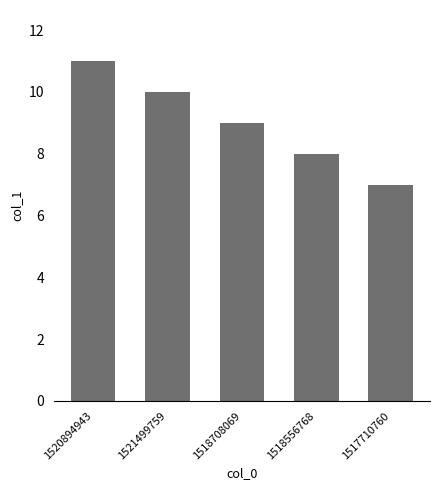

How many values are between 8 and 10?

3